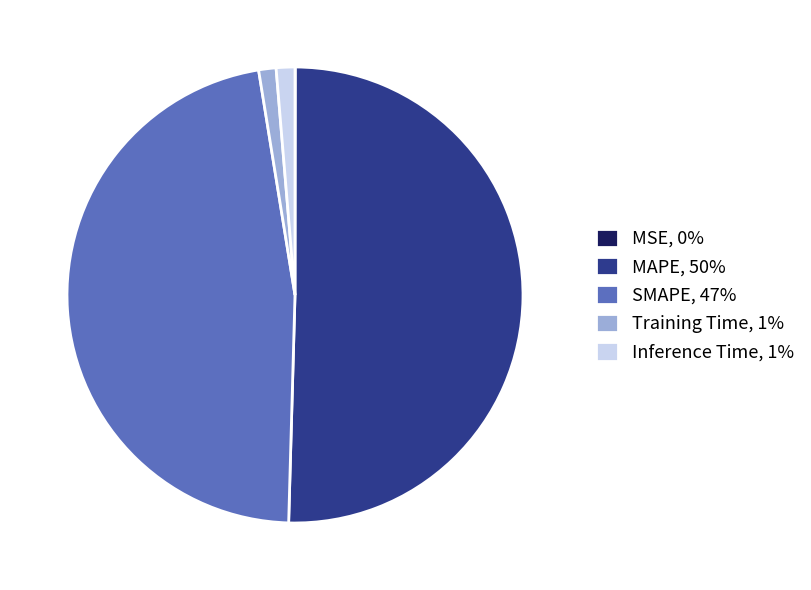

True or false: SMAPE, 47% accounts for 47% of the total.

True